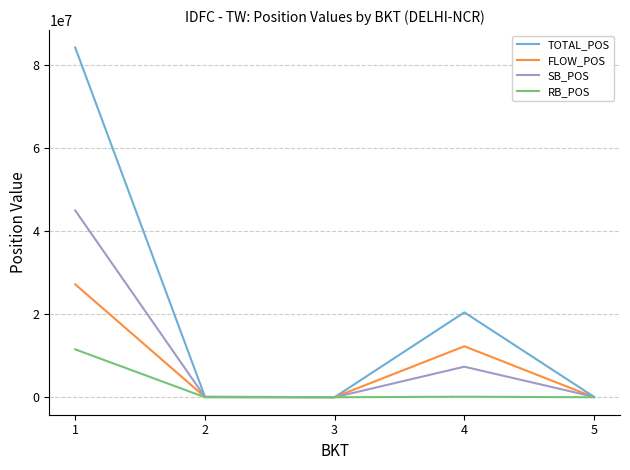

Where is FLOW_POS nearest to the value 13607643?

4